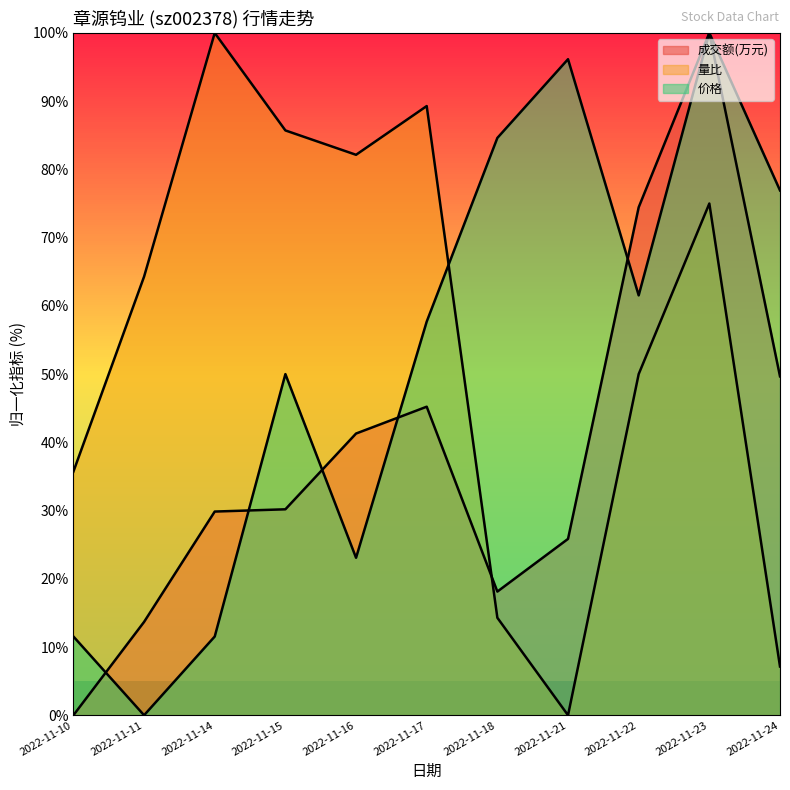

How many lines are shown in the chart?

3